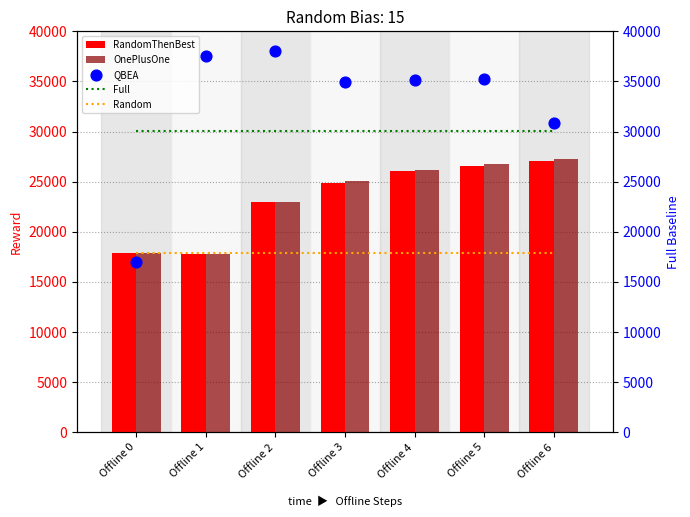

What are all the series names shown in the legend?

RandomThenBest, OnePlusOne, Full, Random, QBEA